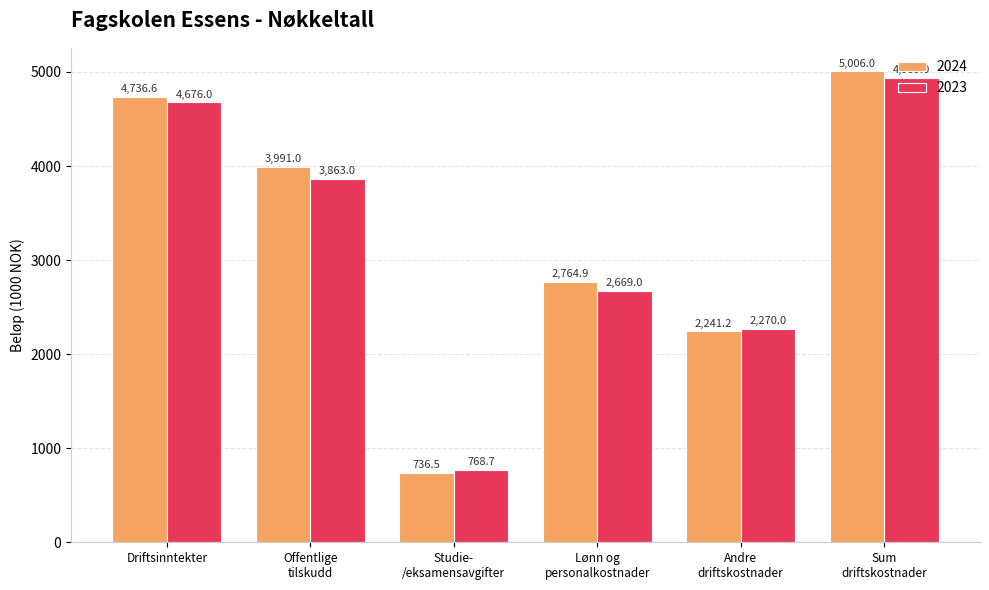

Which series has the largest total across all categories?

2024